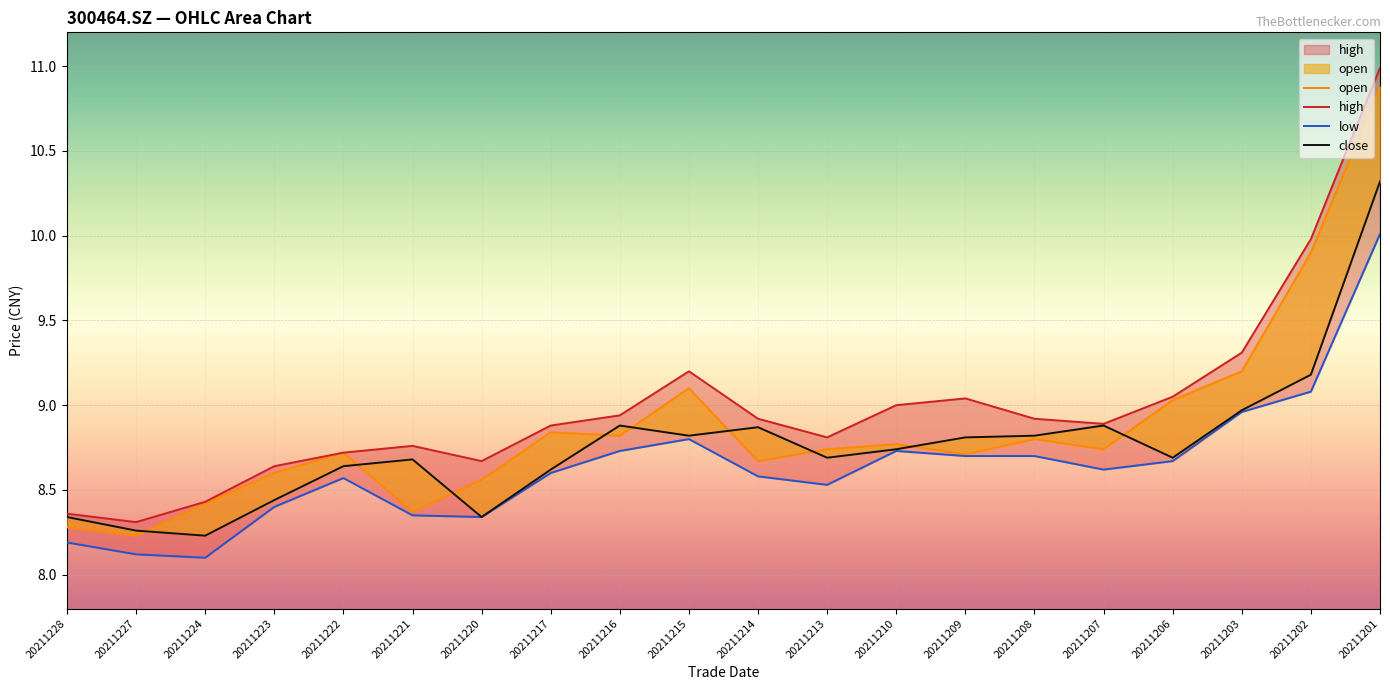

True or false: low and close cross at least once.

False